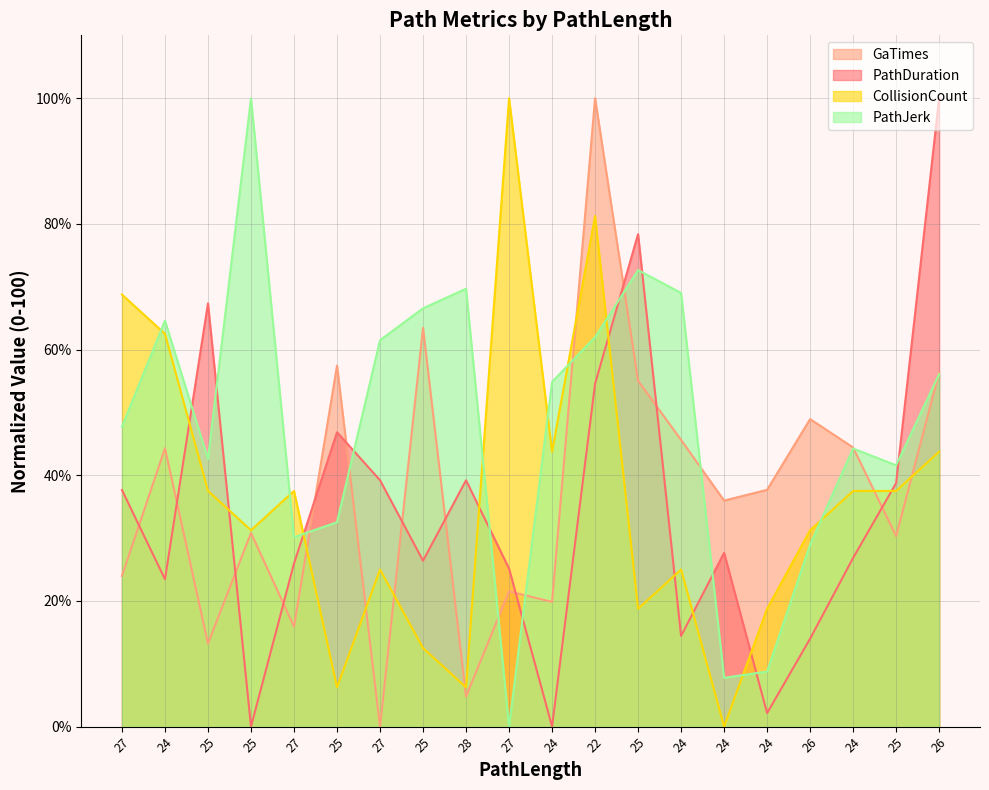

At which label does PathJerk reach its minimum?

27